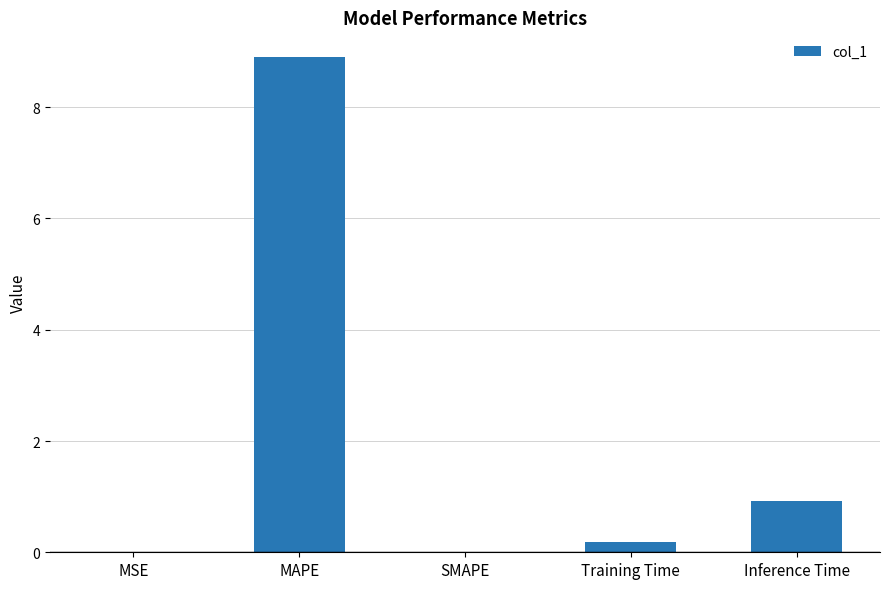

Count the number of categories in the chart.

5